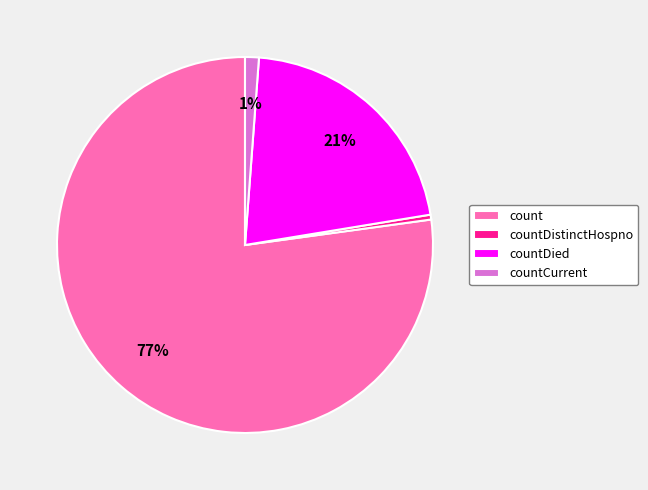

To the nearest percent, what is the difference between the countDied and countDistinctHospno slice percentages?

21%